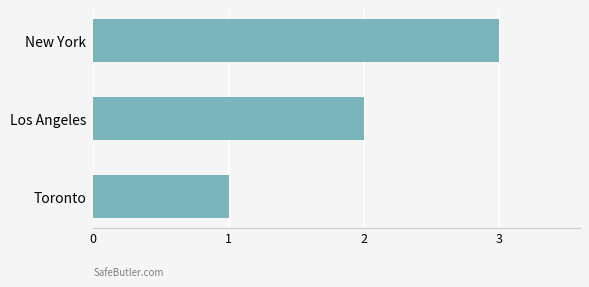

What is the change in value from Los Angeles to New York?

+1